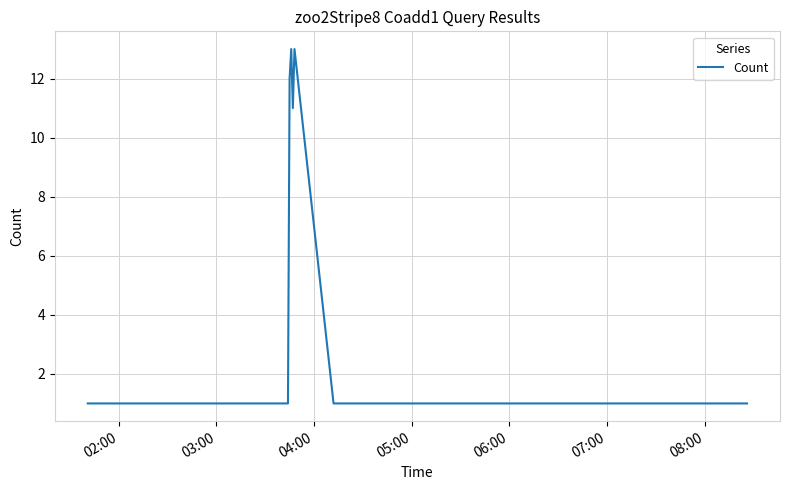

What is the difference between the maximum and minimum values?

12